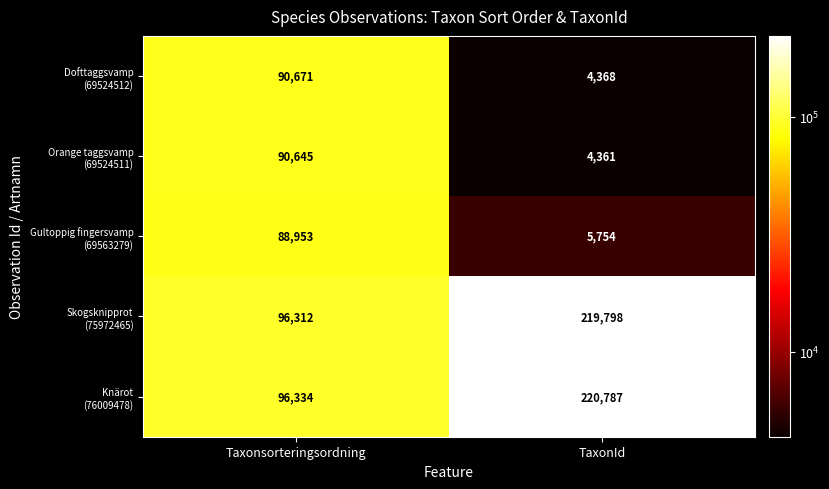

Which label corresponds to the largest value in the chart?

TaxonId